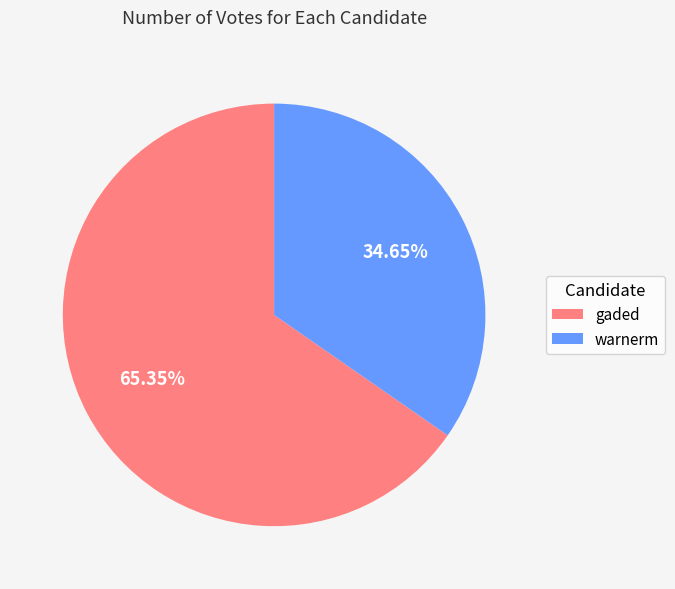

Count the number of slices in the pie.

2